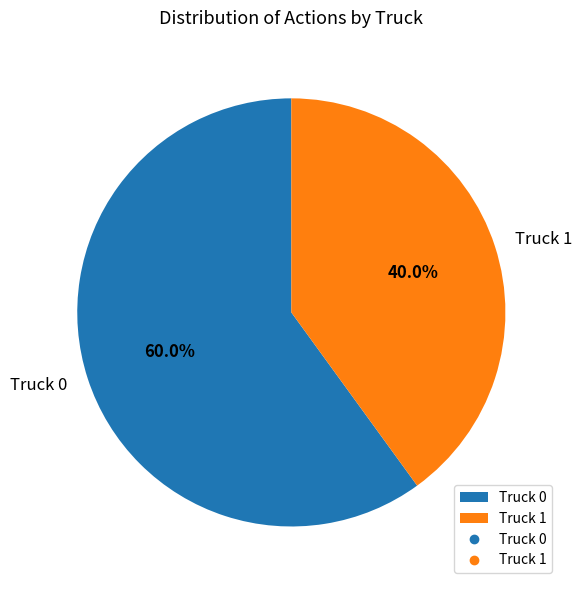

What is the ratio of the value at Truck 1 to the value at Truck 0?

0.7